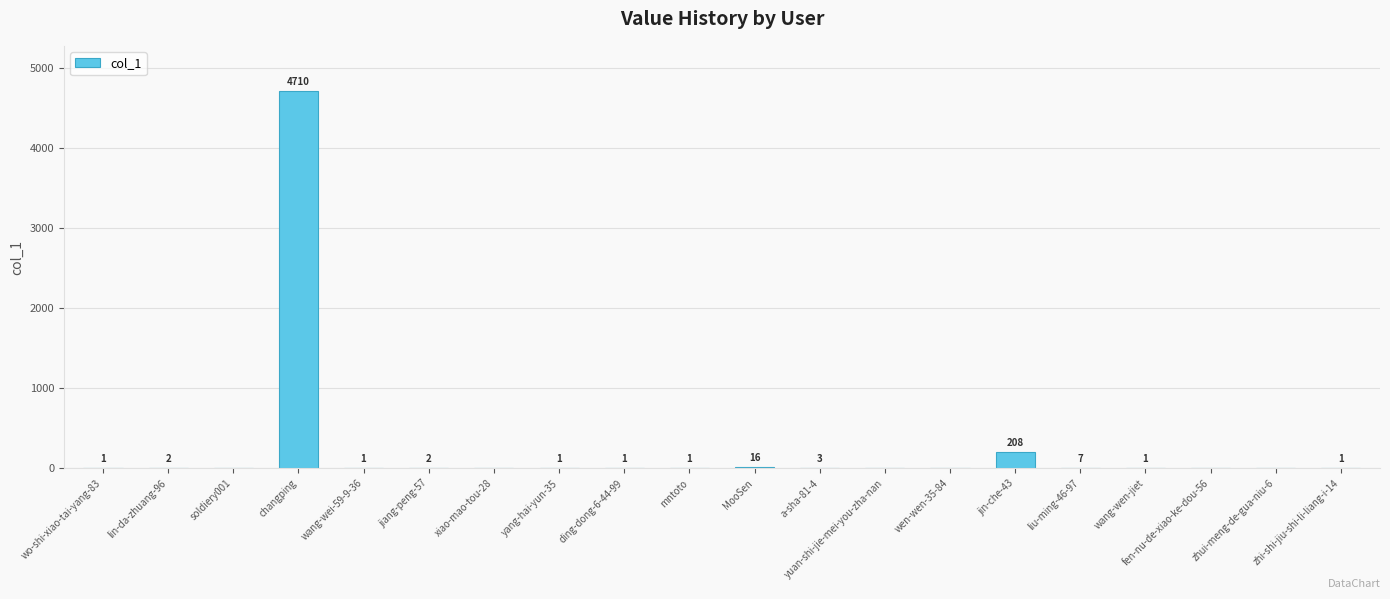

Where is the data nearest to the value 2355?

jin-che-43